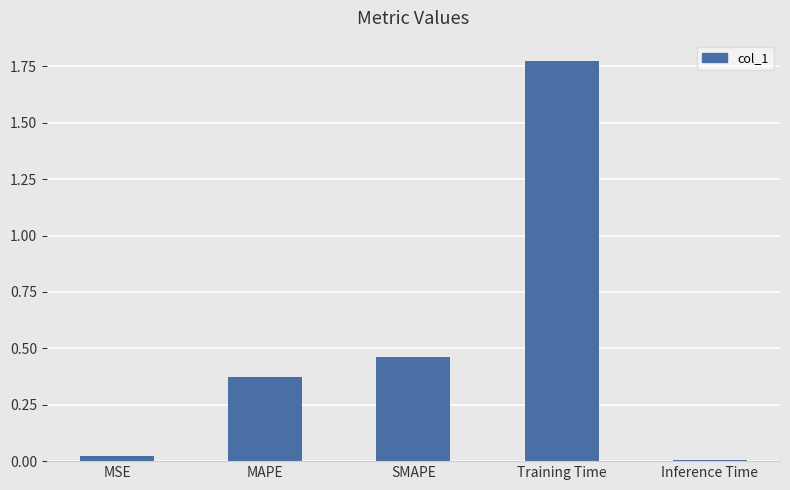

Rank the categories by value from highest to lowest.

Training Time, SMAPE, MAPE, MSE, Inference Time